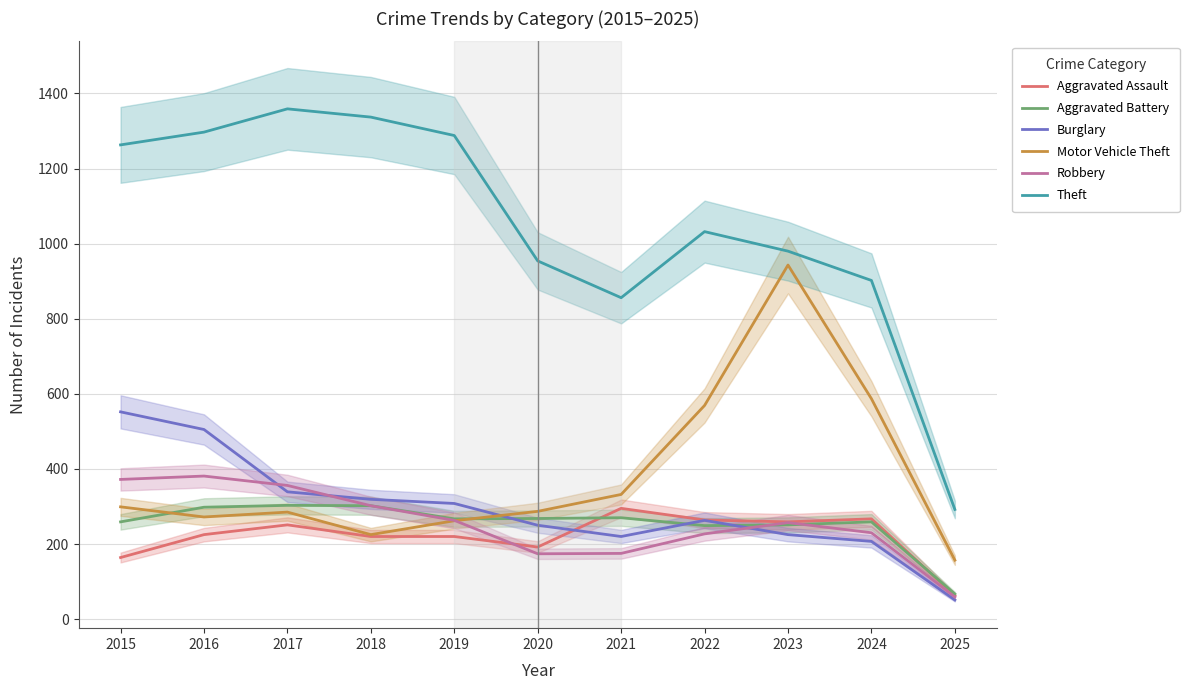

What is the difference between the second highest and minimum values in the Theft series?

1045